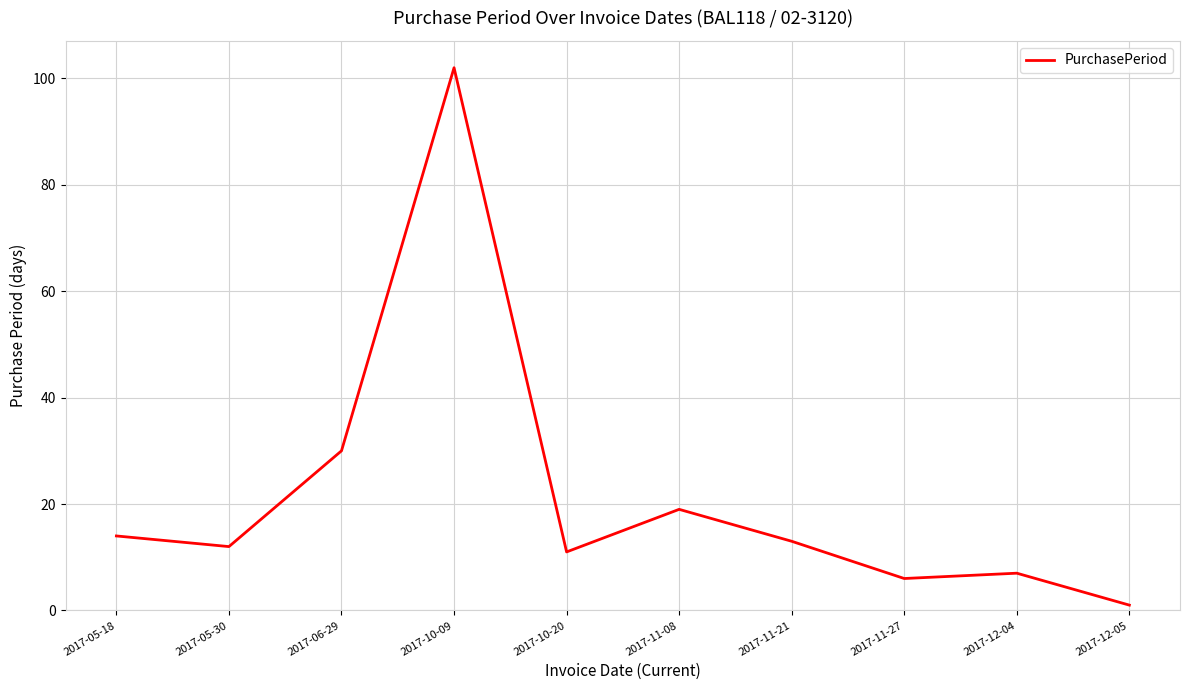

What is the change in value from 2017-11-08 to 2017-11-21?

-6